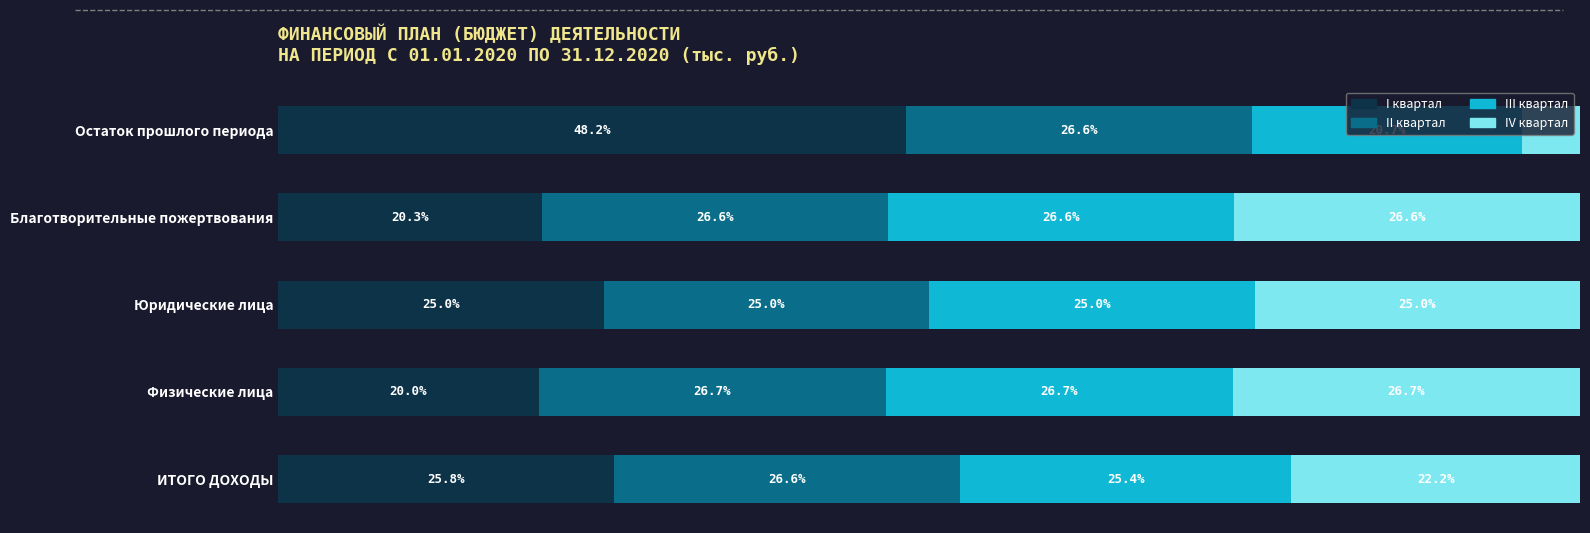

Which category has the highest value in the I квартал series?

Остаток прошлого периода